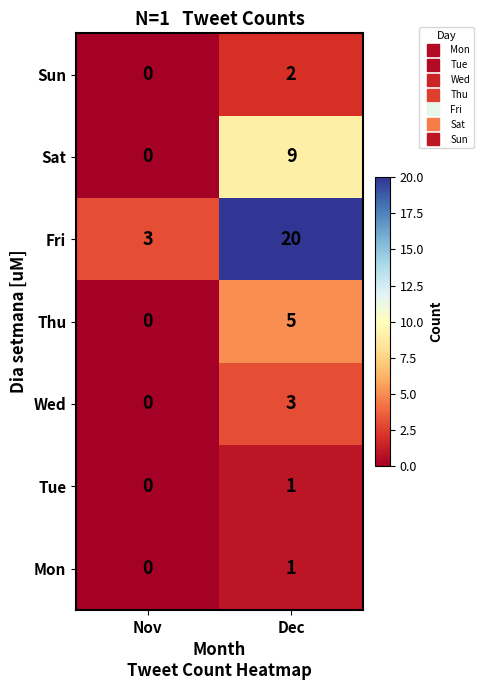

Where is Tue nearest to the value 0?

Nov